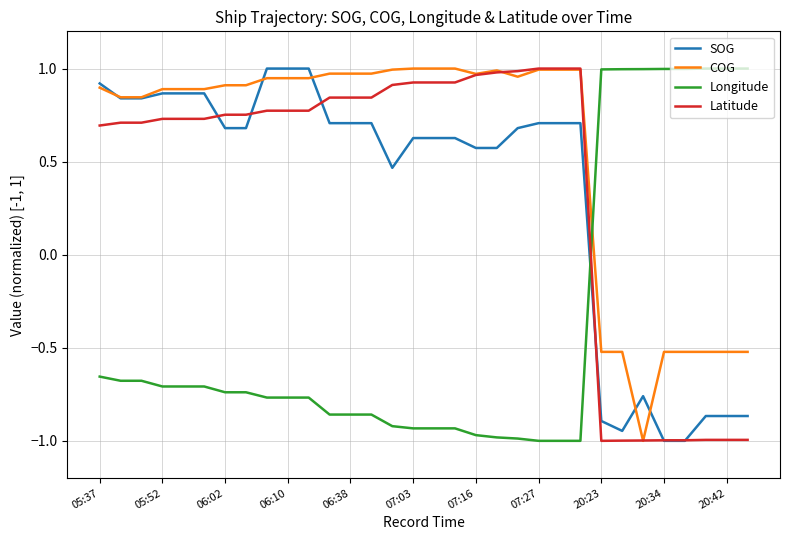

What are all the series names shown in the legend?

SOG, COG, Longitude, Latitude